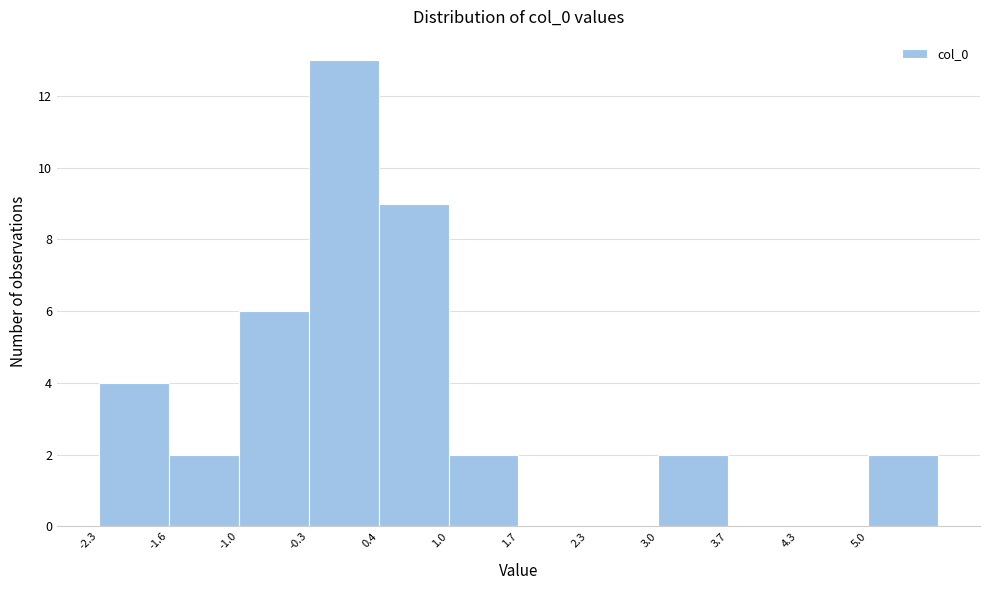

How tall is the bar that spans 1.0 to 1.7 on the x-axis? Neither the bar edges nor the heights are printed on the chart, so give them approximately, as read against the axes.

2